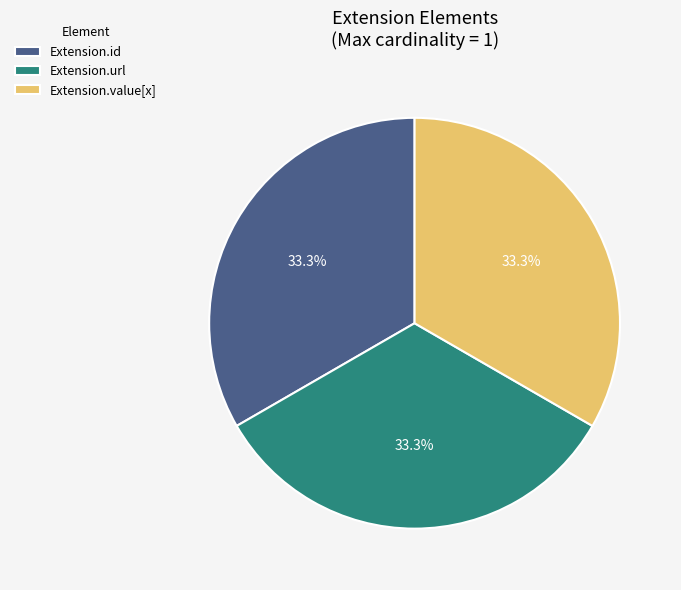

Approximately how many times larger is the value at Extension.id compared to Extension.url?

1.0